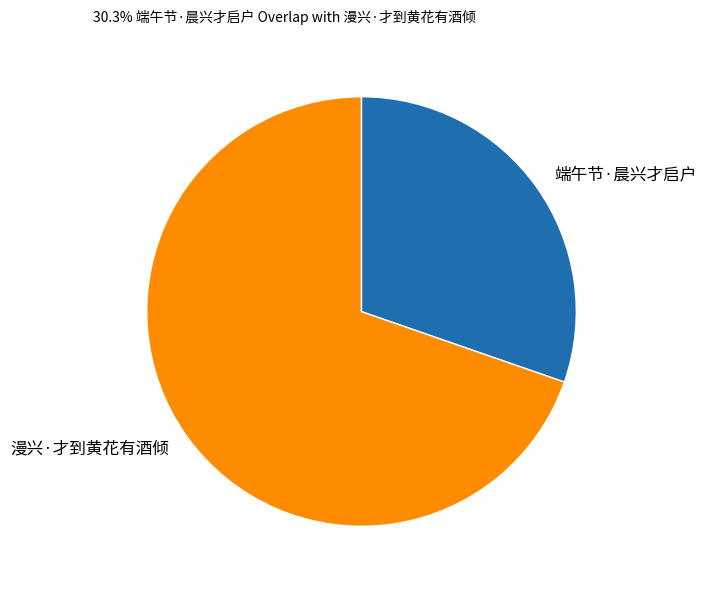

Rank the categories by value from highest to lowest.

漫兴·才到黄花有酒倾, 端午节·晨兴才启户